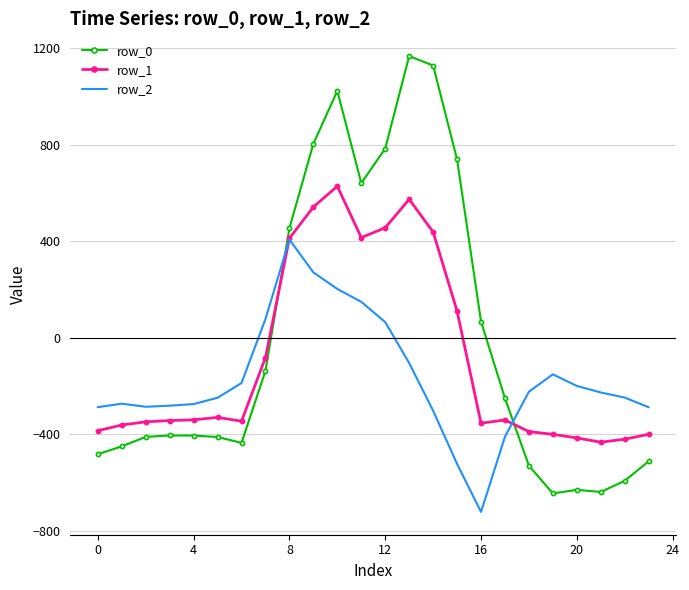

What is the highest value of the row_0 series?

1167.2